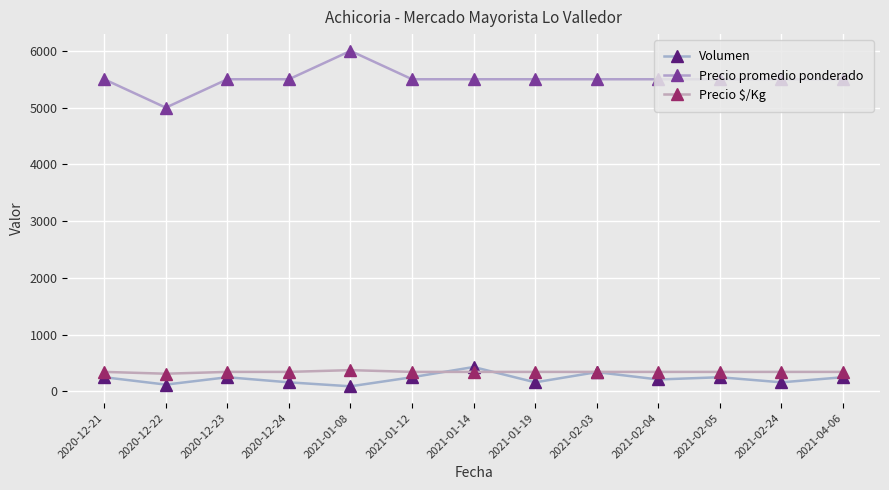

What is the average value of the Precio promedio ponderado series?

5500